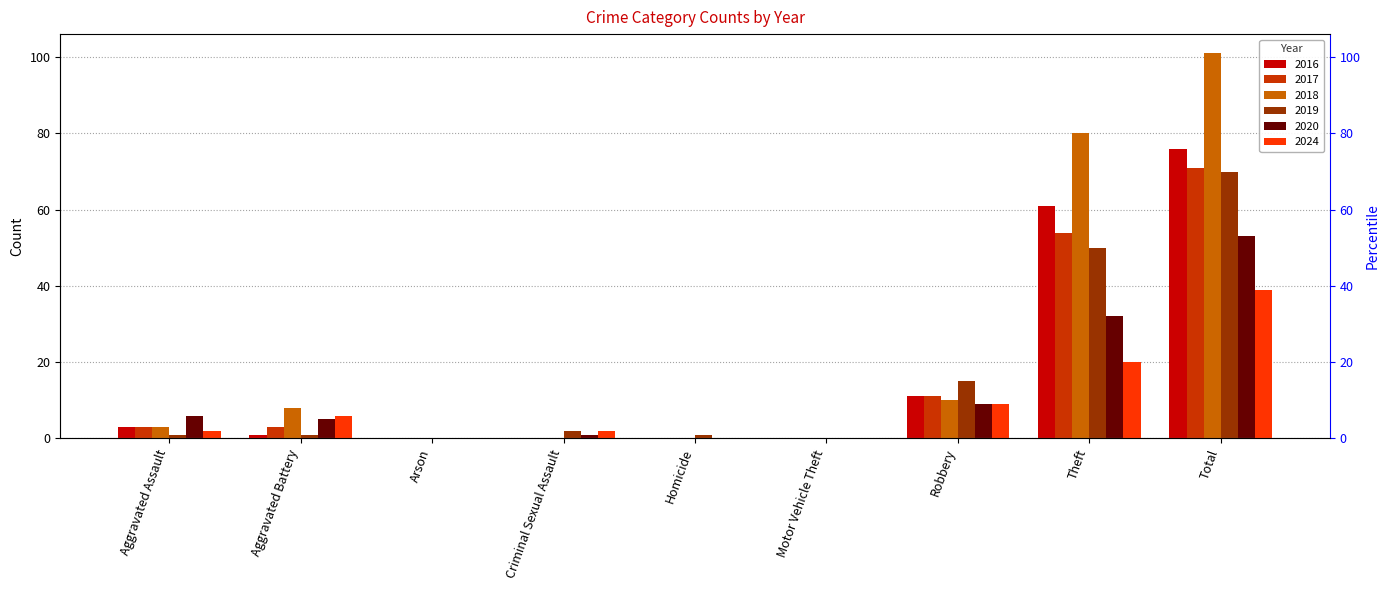

Which series has the widest spread of values?

2018